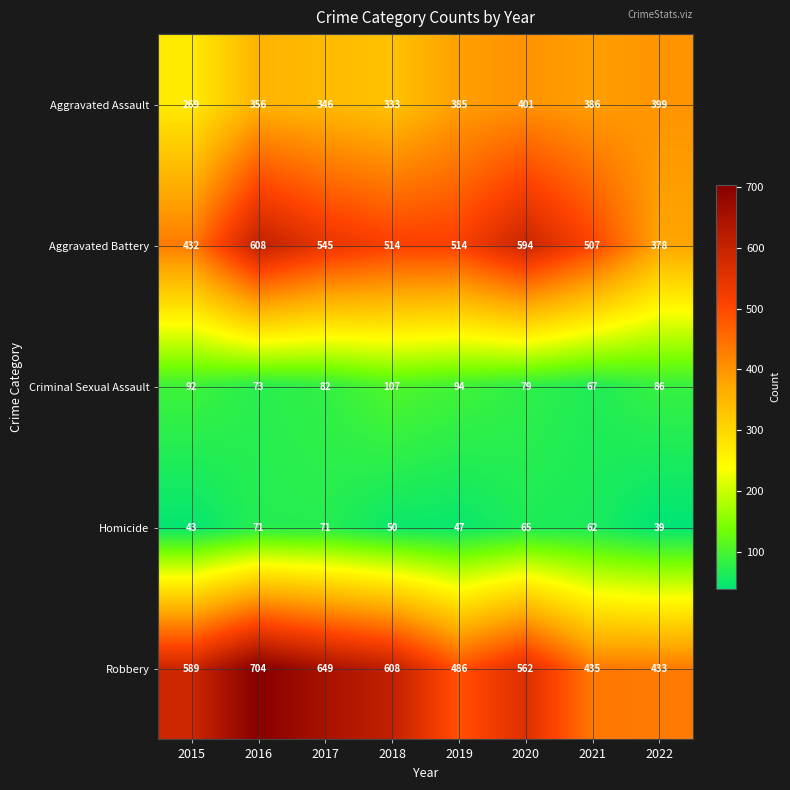

At which category is the sum across all series the highest?

2016